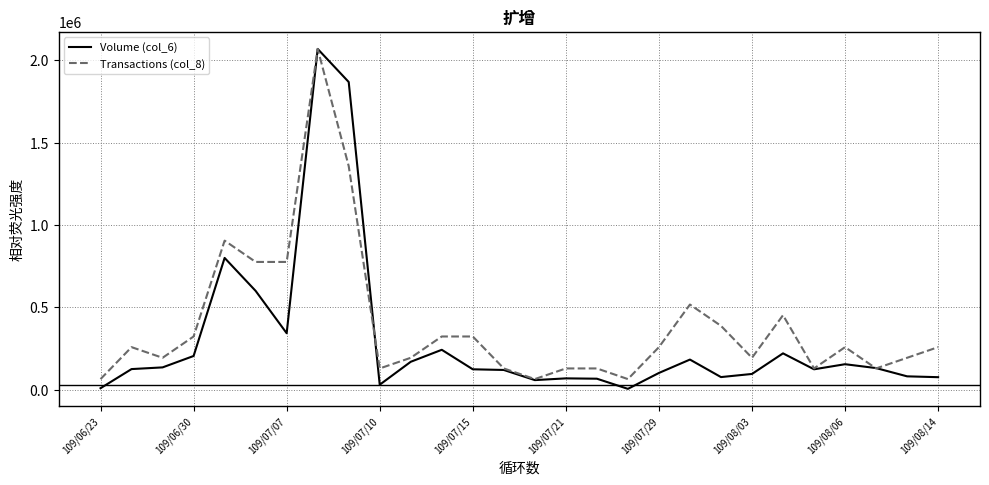

What are all the series names shown in the legend?

Volume (col_6), Transactions (col_8)